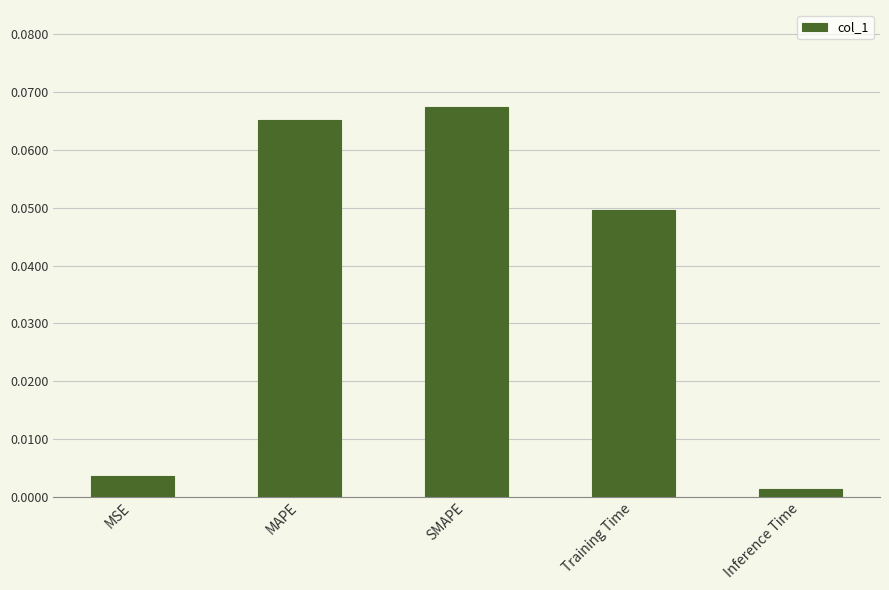

What position from the right is MSE?

5